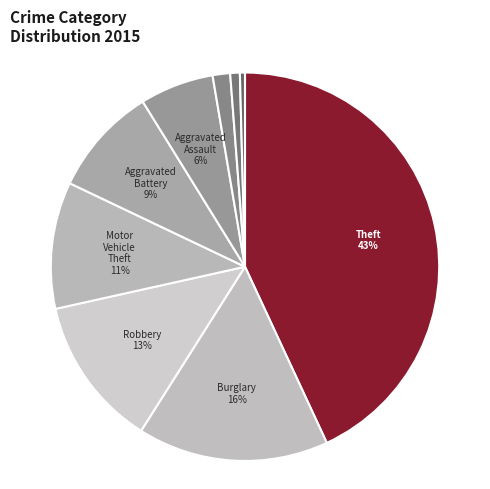

Which slice is the smallest?

Homicide